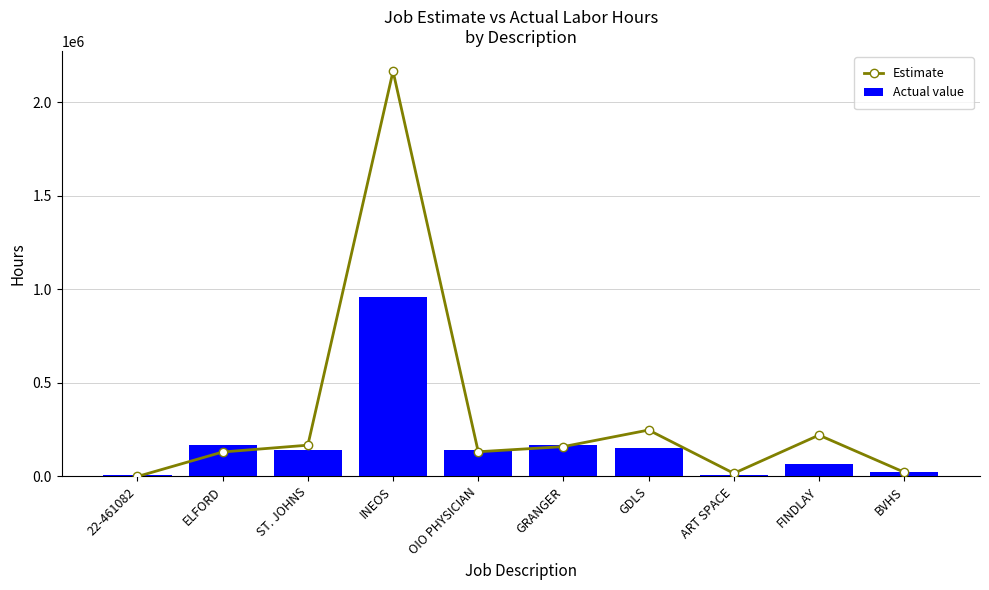

Are the bars grouped side by side (vs. stacked)?

Yes